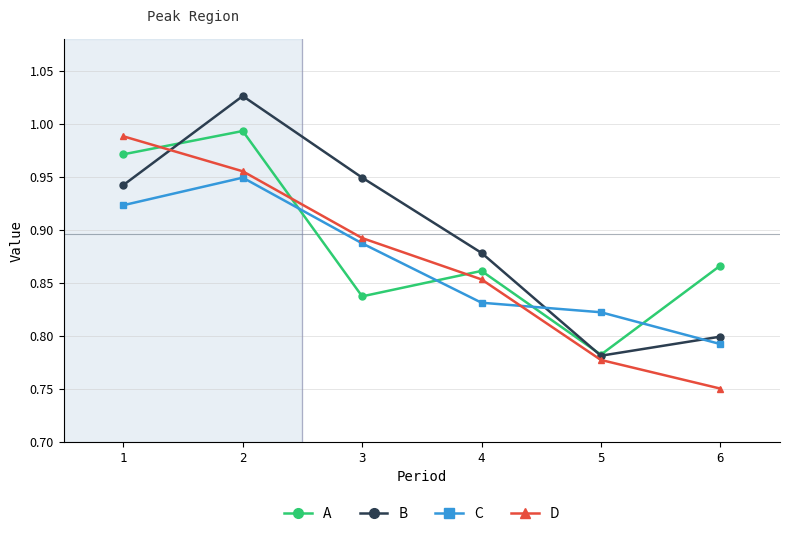

Which series changed the most between 1 and 6?

D